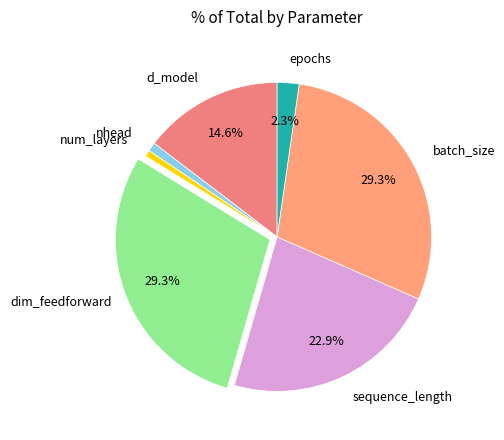

Rank the categories by value from lowest to highest.

num_layers, nhead, epochs, d_model, sequence_length, dim_feedforward, batch_size